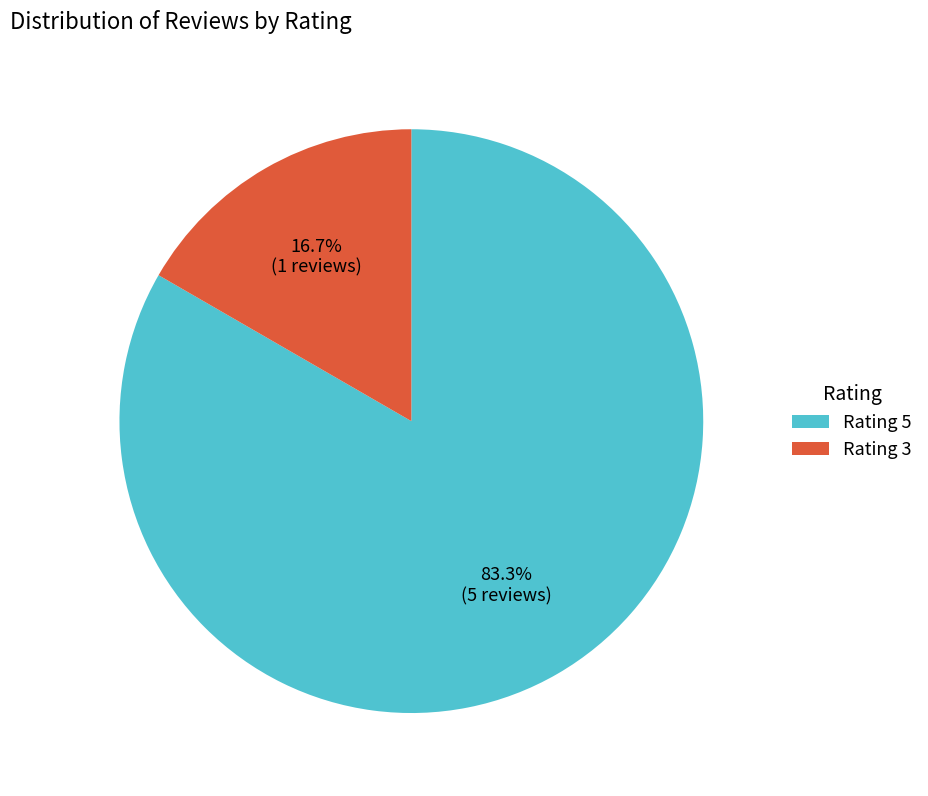

Is there any slice that represents more than half of the pie?

Yes